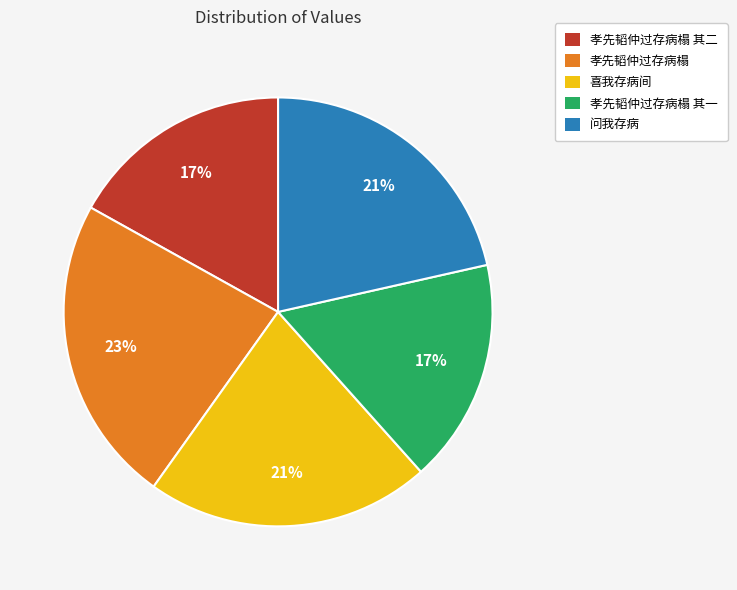

Between 孝先韬仲过存病榻 其一 and 孝先韬仲过存病榻, which is larger?

孝先韬仲过存病榻